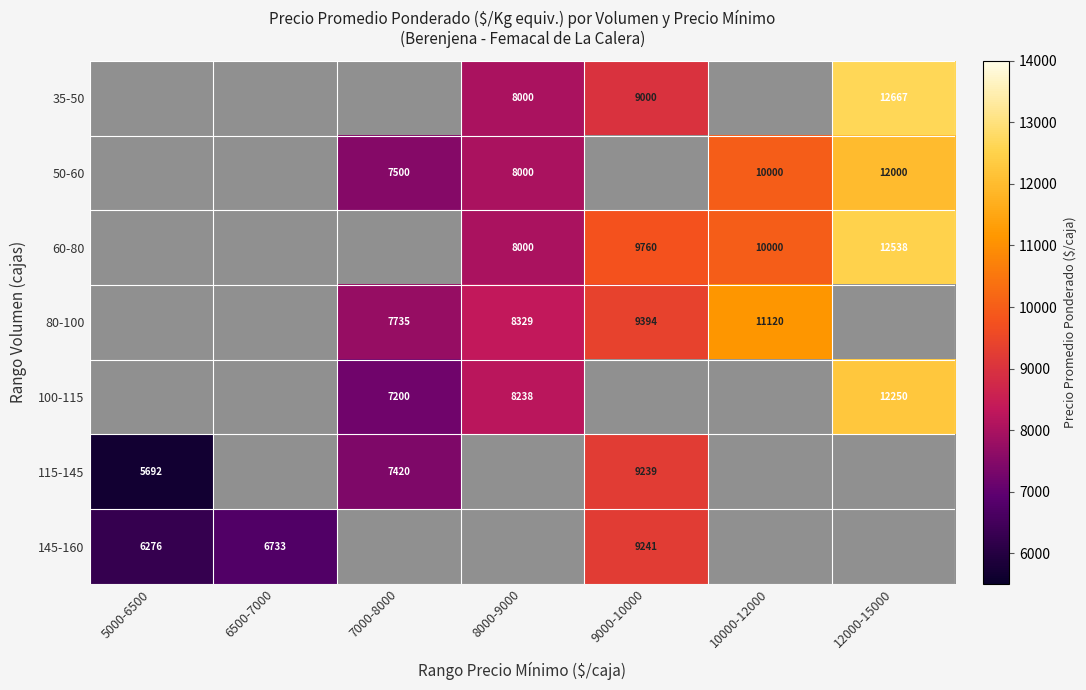

What is the difference between the 145-160 values at 5000-6500 and 6500-7000?

457